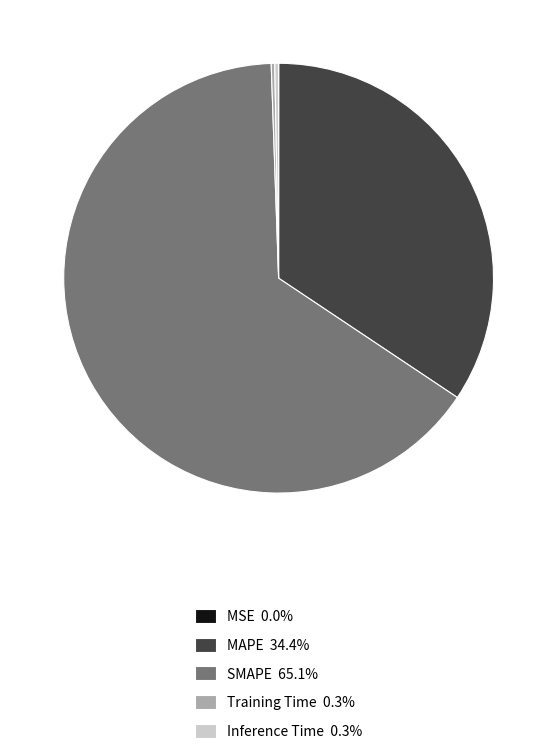

Approximately how many times larger is the value at MAPE 34.4% compared to SMAPE 65.1%?

0.5